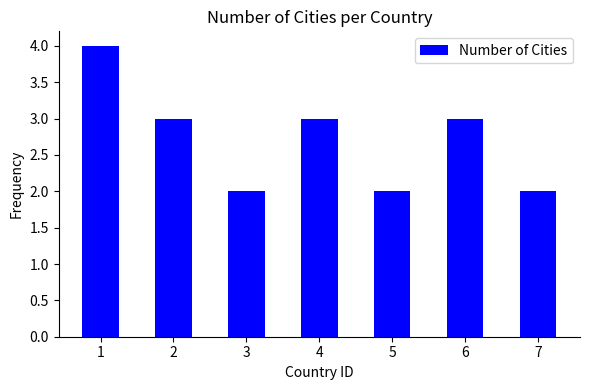

What is the value of the 6th bar from the left?

3